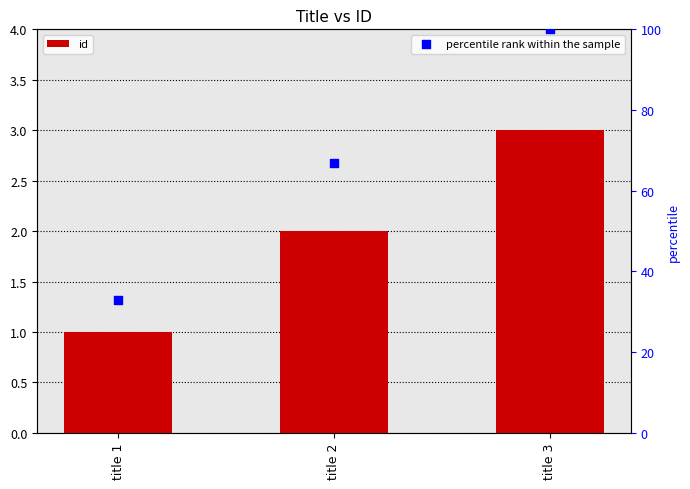

Which series reaches the maximum Y coordinate?

percentile rank within the sample